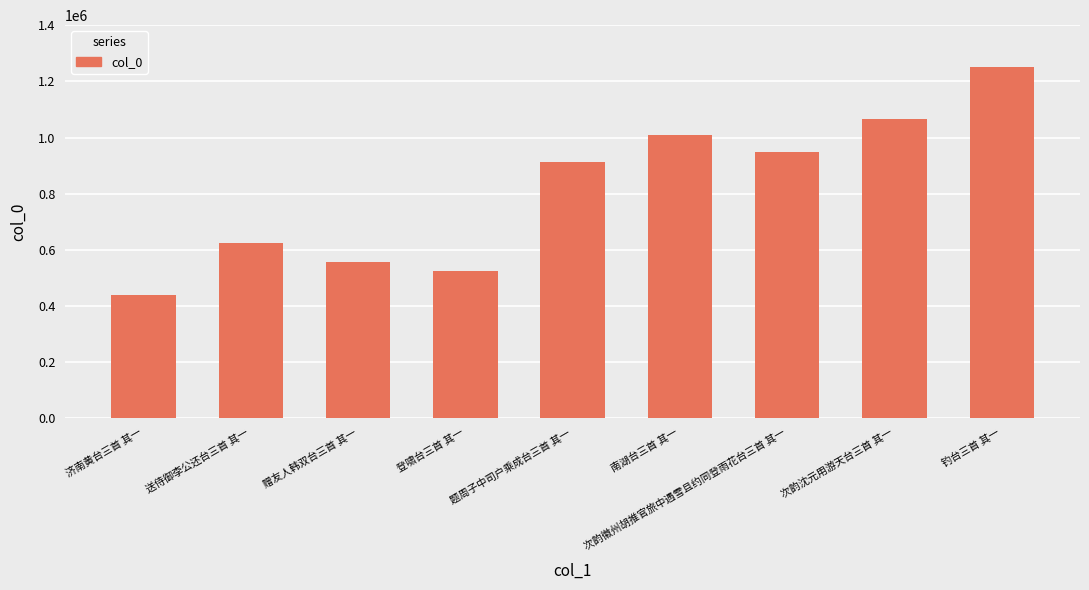

Reading left to right, list all the values displayed in this chart.

437965	623841	555940	524310	913865	1007759	948270	1065434	1250339